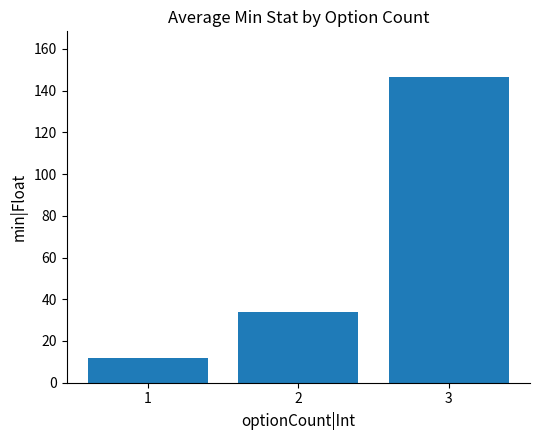

What is the difference between the maximum and minimum values?

134.4